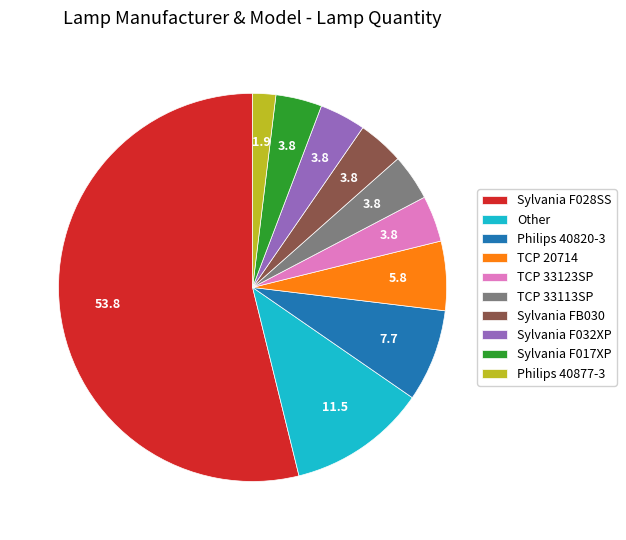

Between Philips 40877-3 and Other, which is larger?

Other